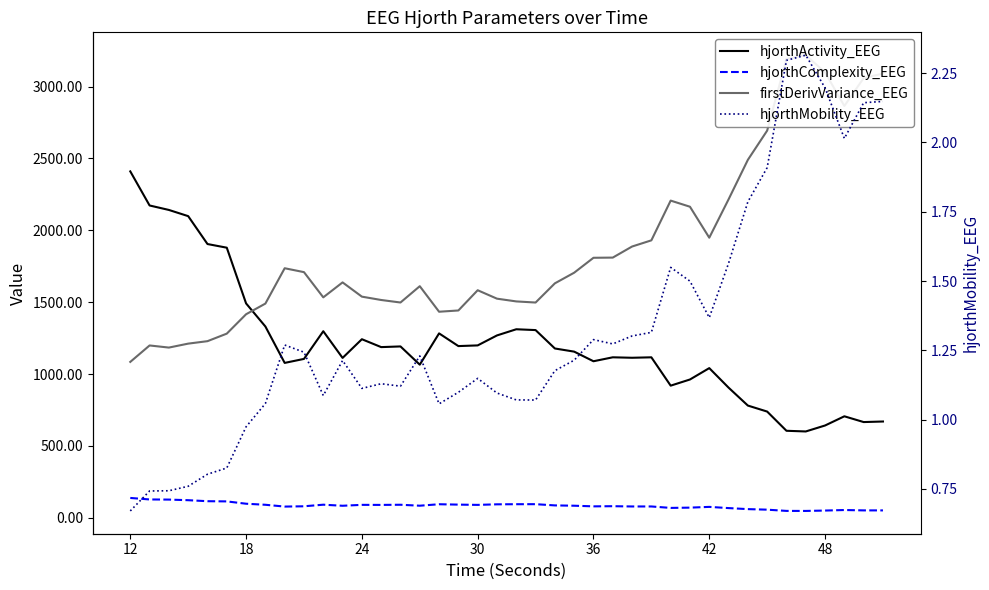

The value of firstDerivVariance_EEG at 24 is 859.7. True or false?

False